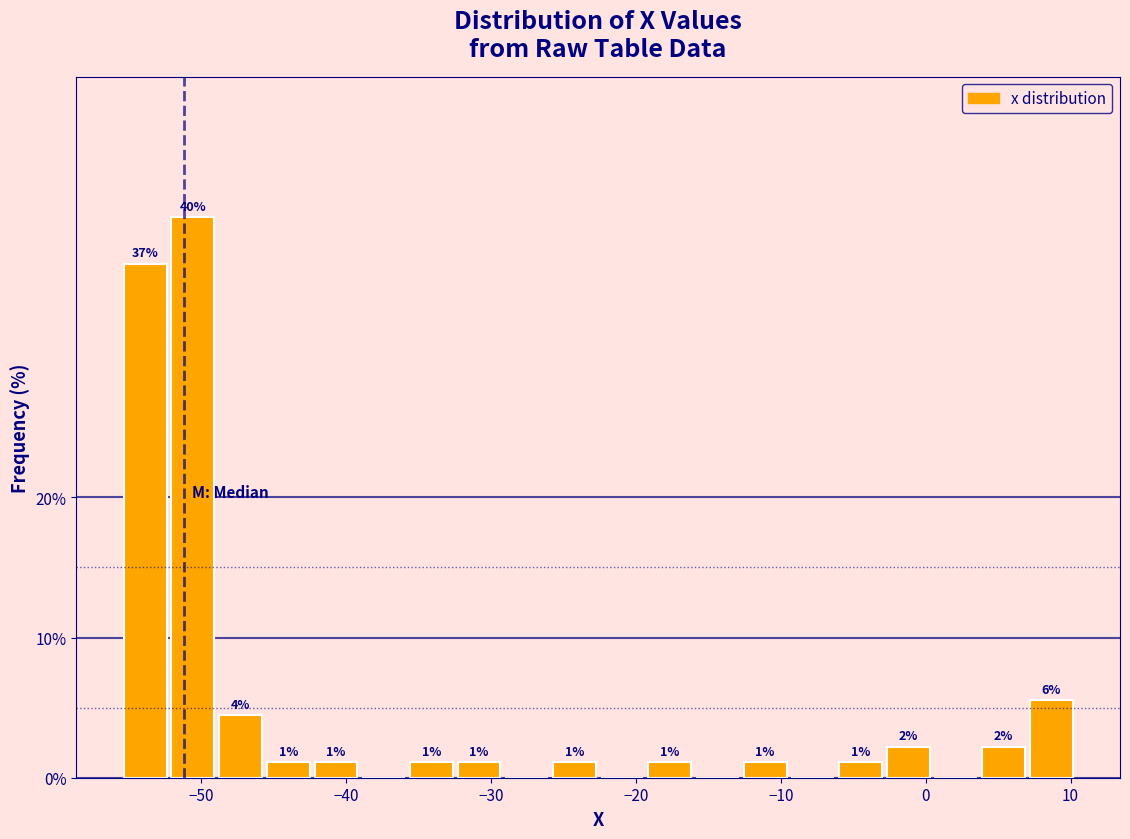

Around what value on the x-axis is the tallest bar? Give the approximate position of its centre, as read against the axis.

-51